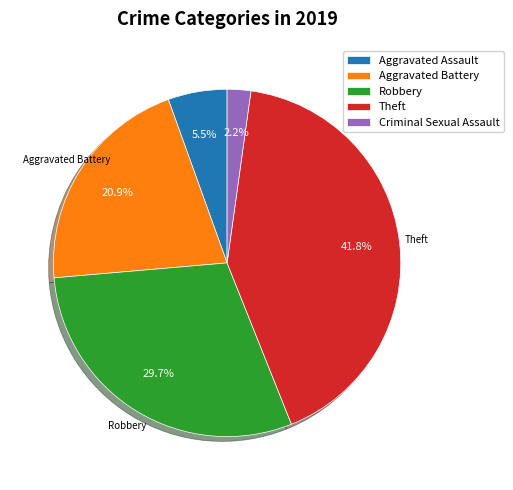

Count the number of slices in the pie.

5